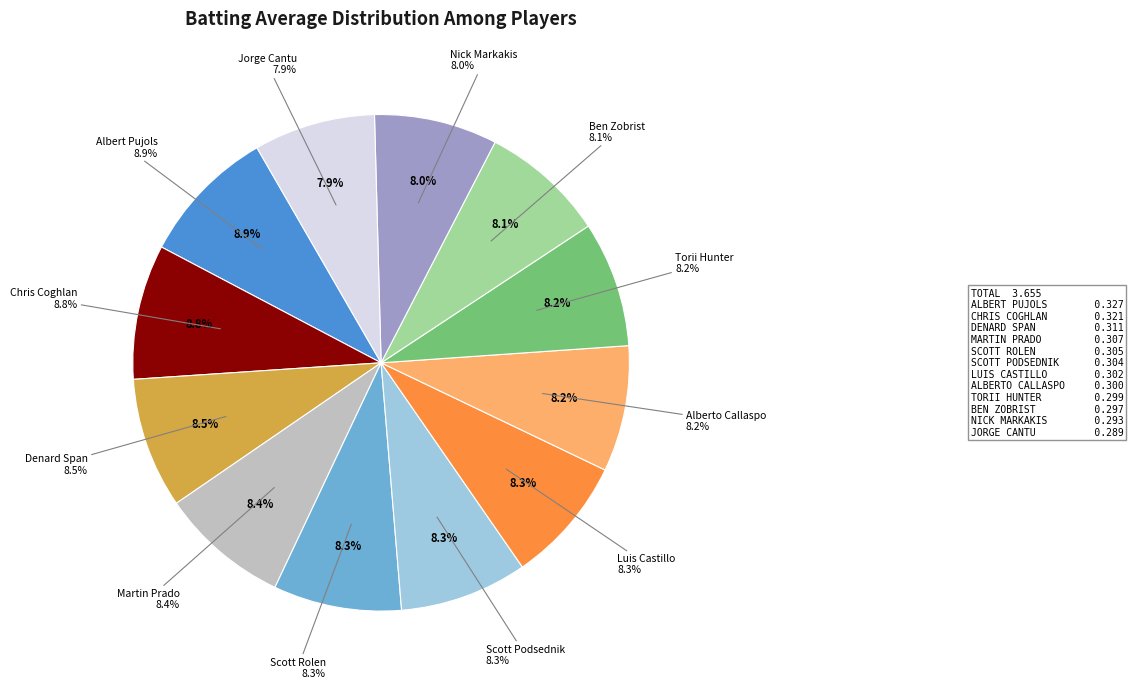

To the nearest percent, what is the difference between the Nick Markakis and Albert Pujols slice percentages?

1%